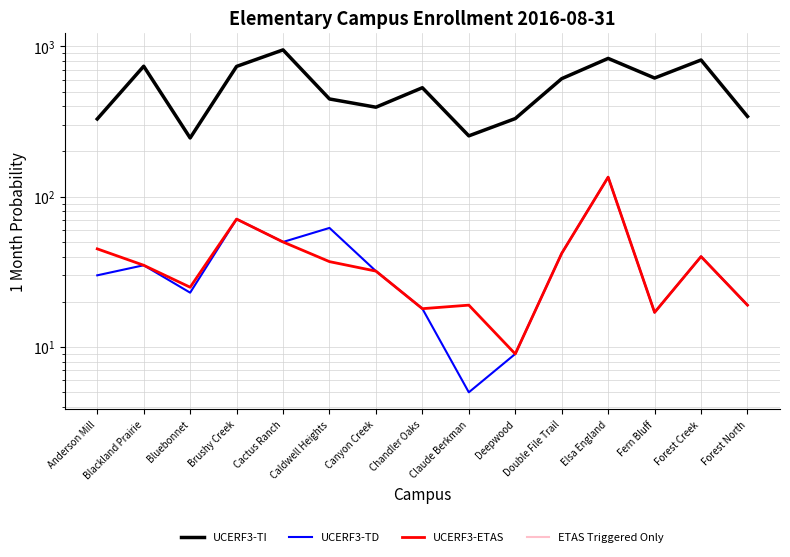

The value of UCERF3-TD at Deepwood is 9.0. True or false?

True